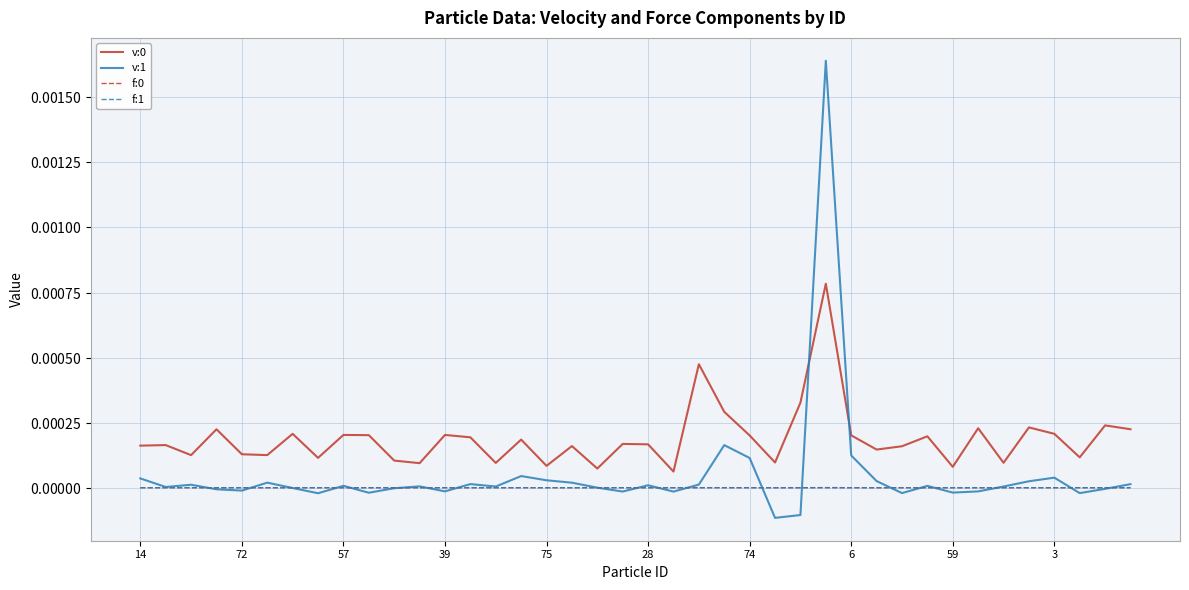

At which category is the sum across all series the highest?

27